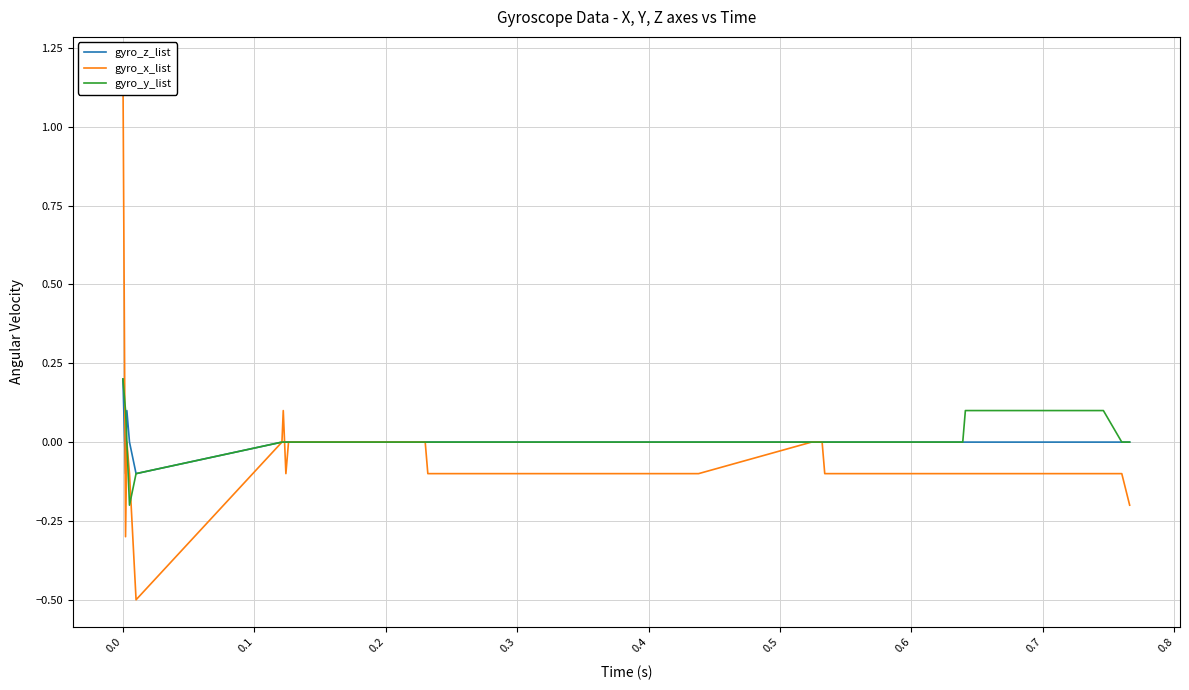

What is the sum of all gyro_y_list values?

0.7